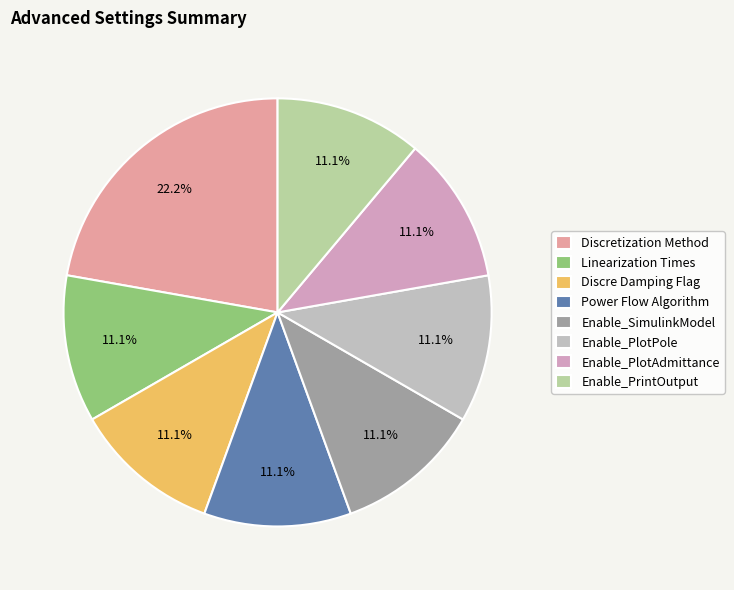

How many slices are in this pie chart?

8